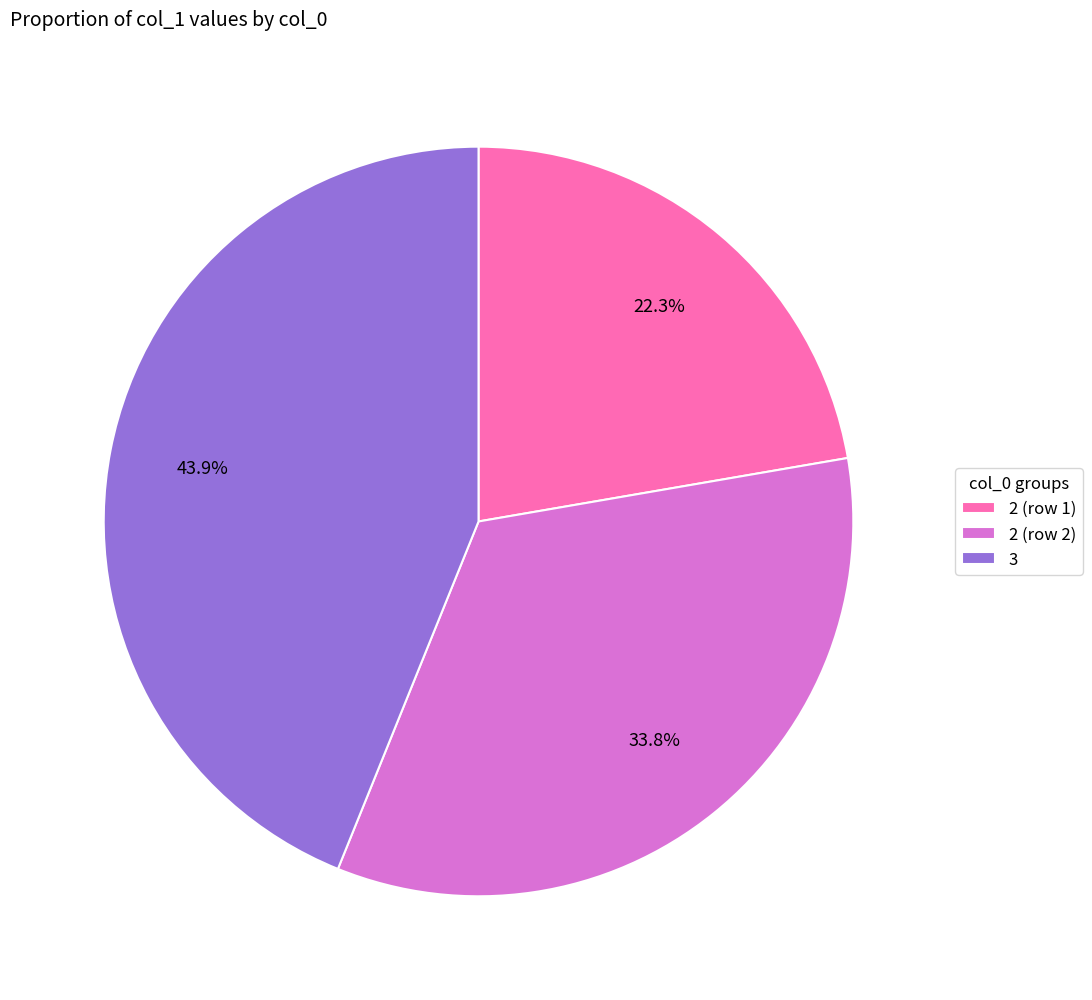

Count the number of slices in the pie.

3